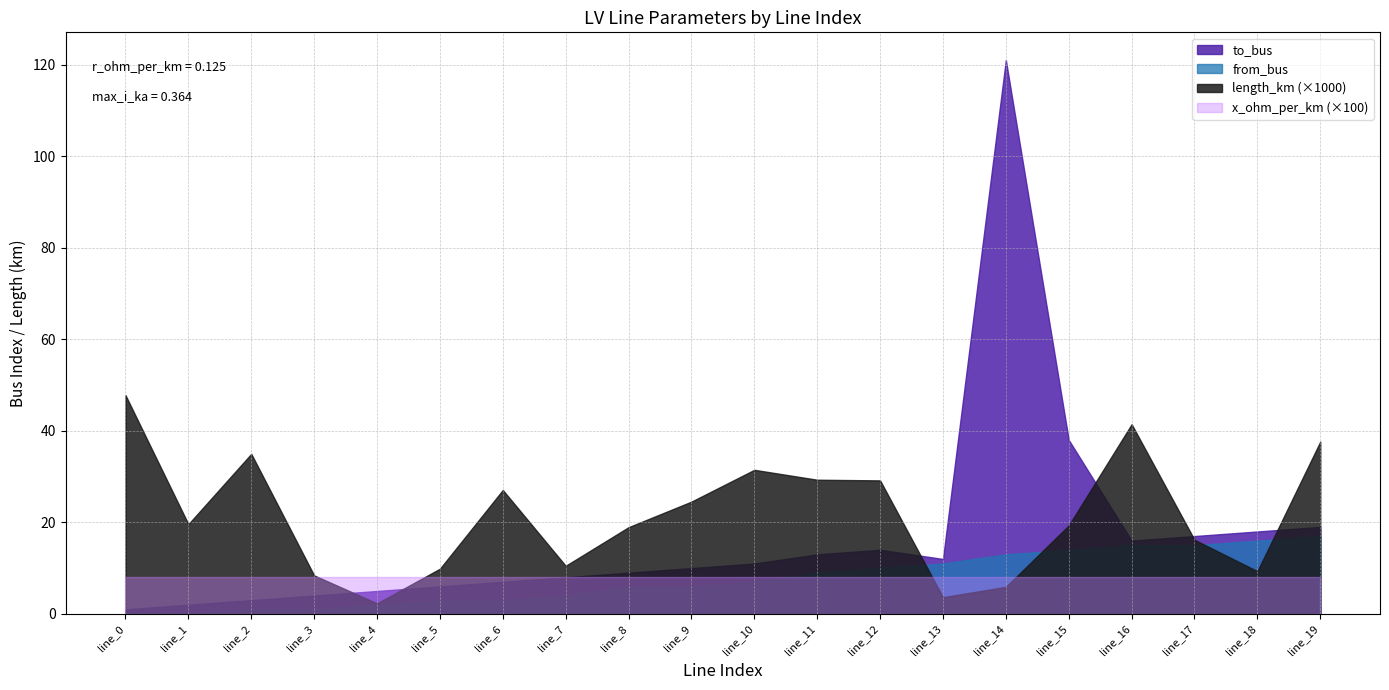

Is it true that from_bus equals -9.8 at line_1?

False